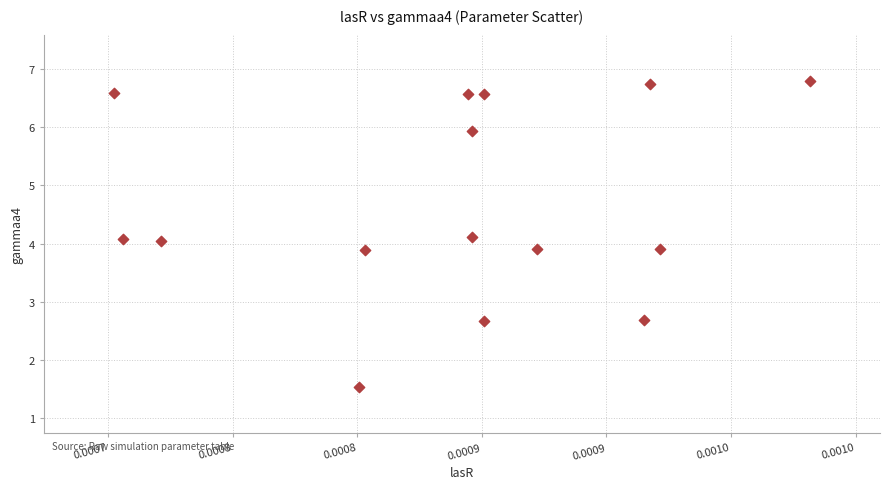

What is the range of Y values (max minus min)?

5.3